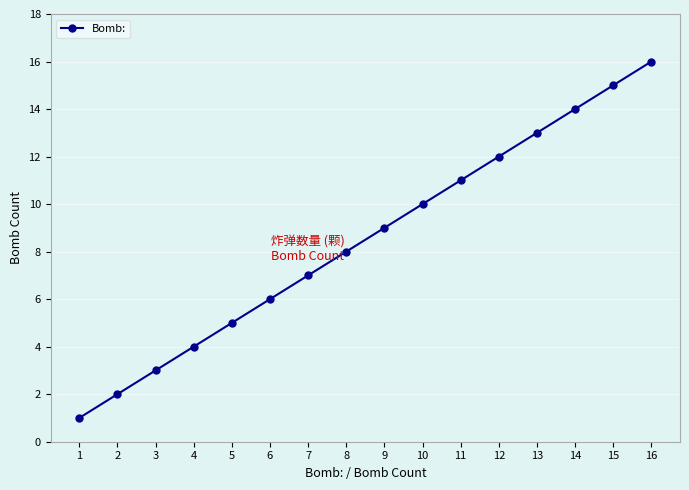

List the labels in order of value, largest first.

16, 15, 14, 13, 12, 11, 10, 9, 8, 7, 6, 5, 4, 3, 2, 1